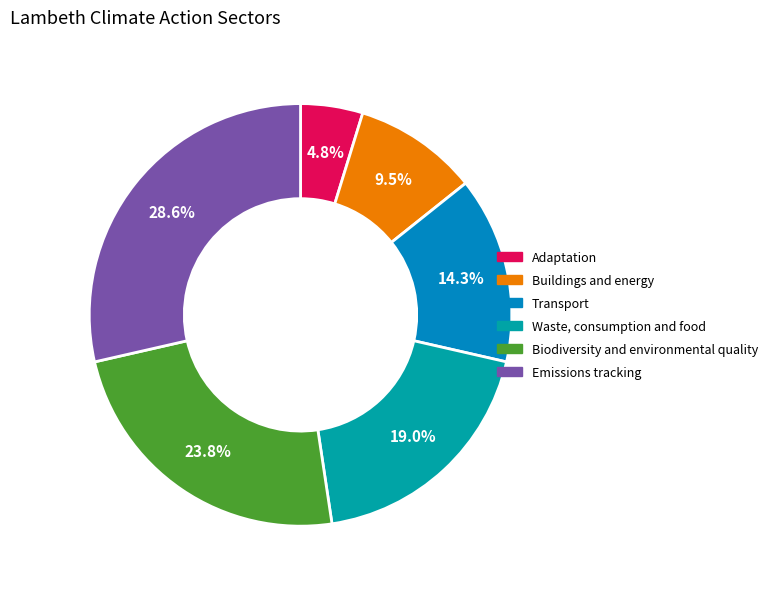

To the nearest percent, what portion does Transport represent?

14%